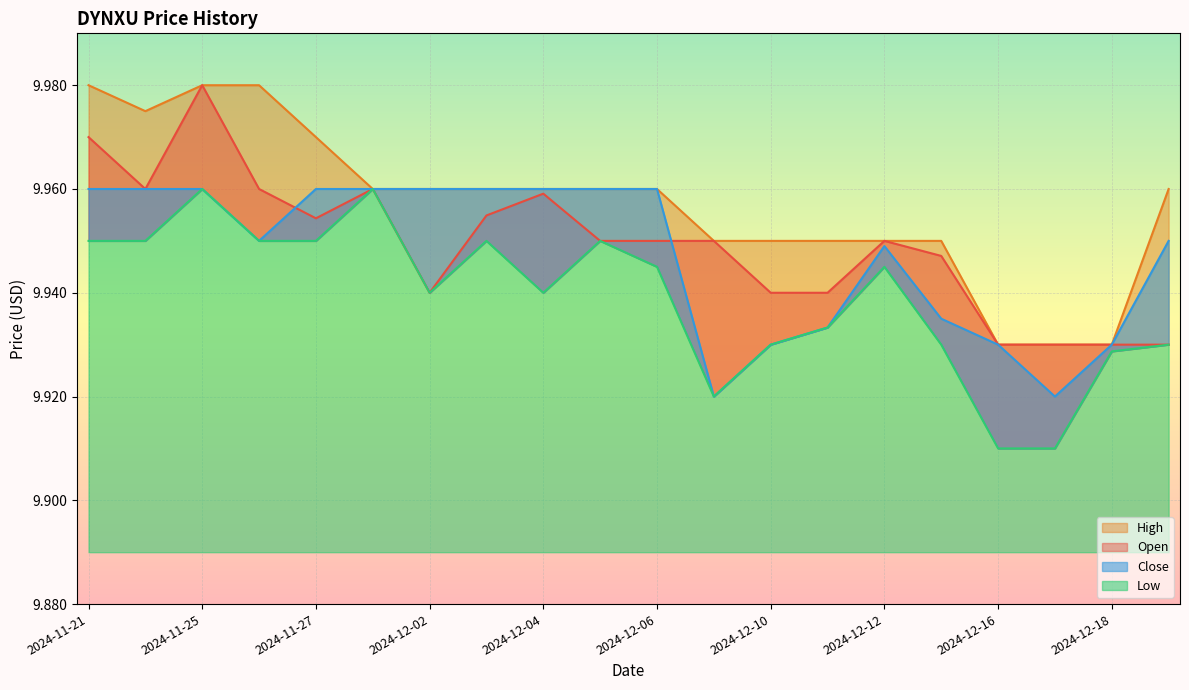

The Low series shows 9.9 at 2024-12-10. True or false?

True